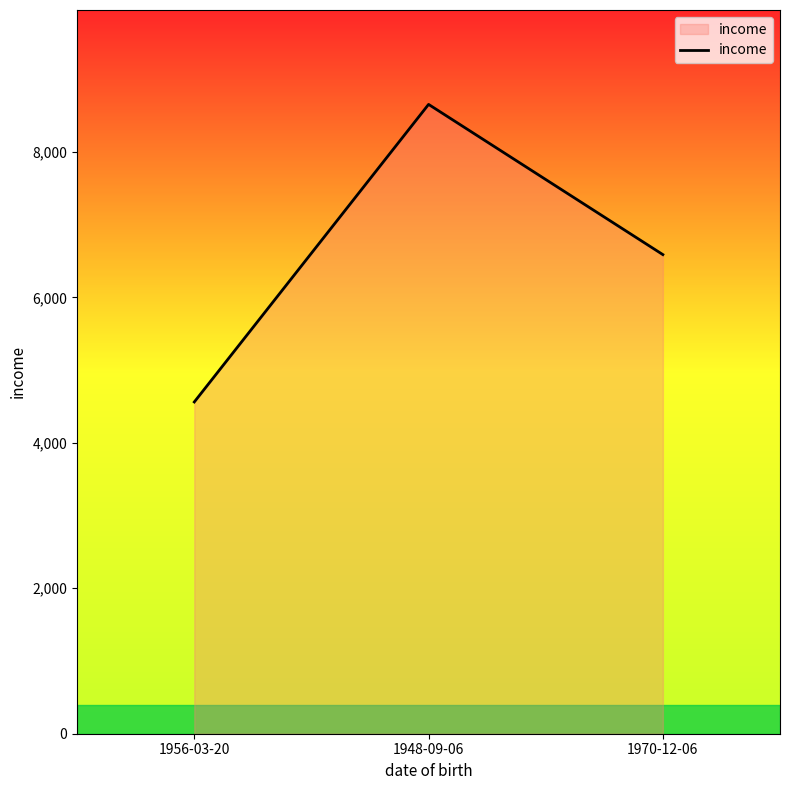

Rank the categories by value from lowest to highest.

1956-03-20, 1970-12-06, 1948-09-06